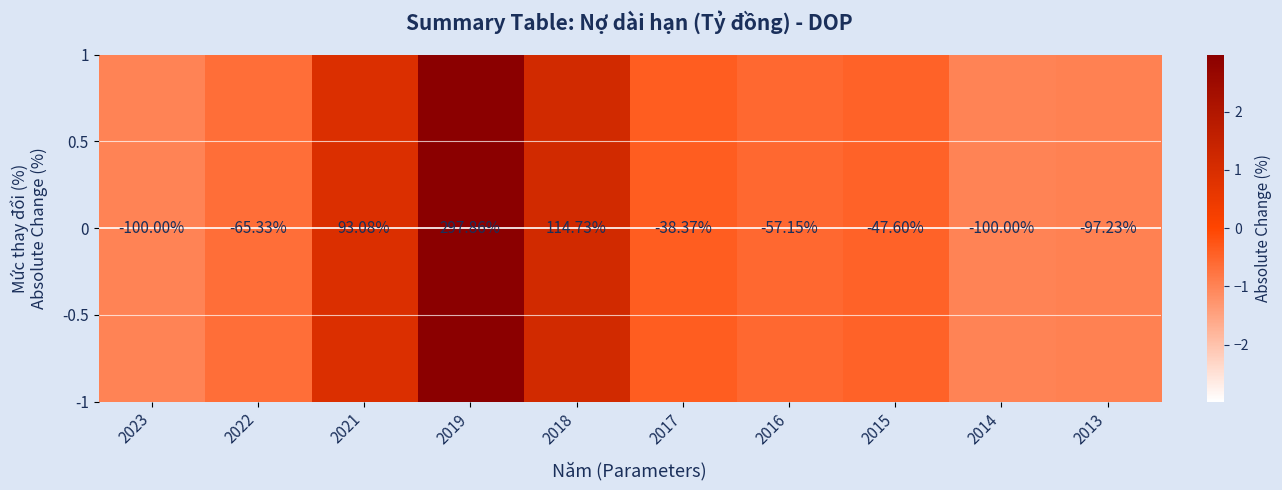

At which label does the data first exceed 0?

2021